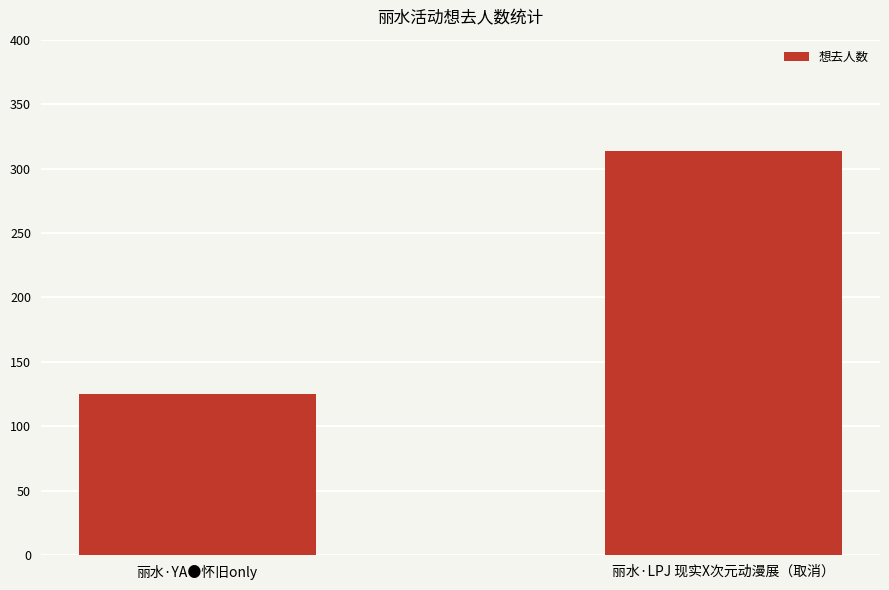

Rank the categories by value from highest to lowest.

丽水·LPJ 现实X次元动漫展（取消）, 丽水·YA●怀旧only